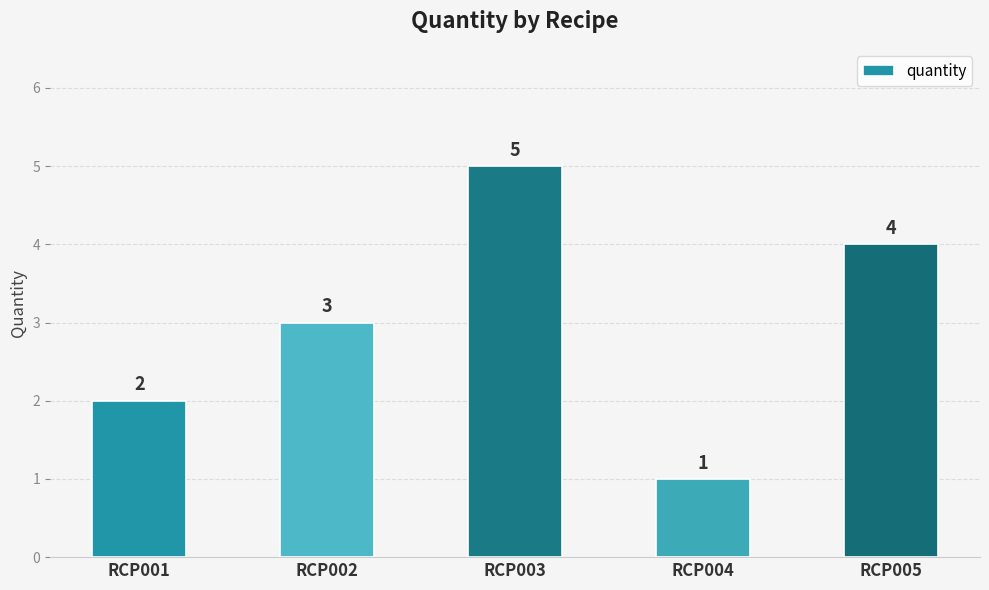

Between RCP001 and RCP002, which is larger?

RCP002